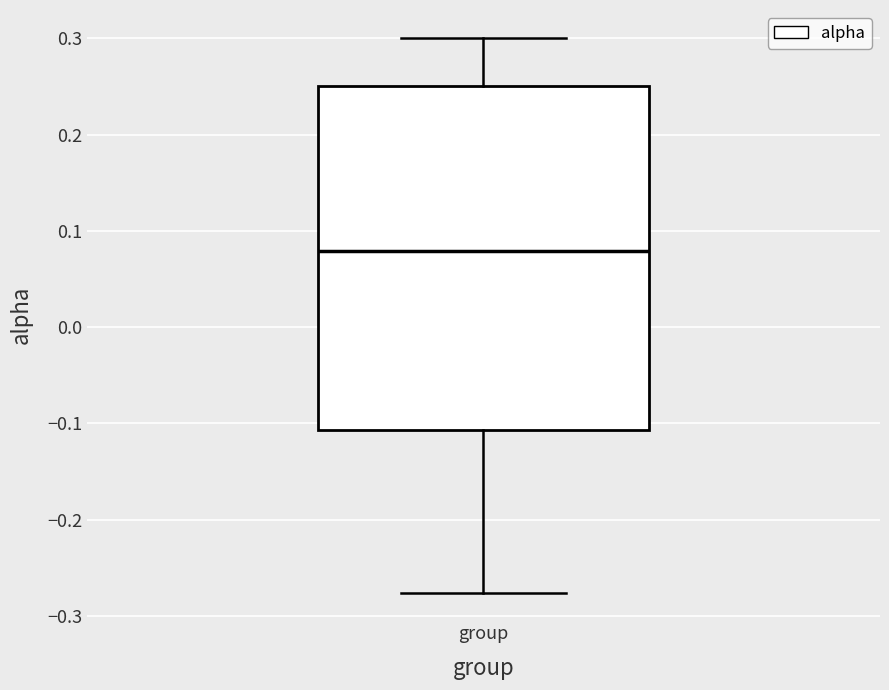

Where does the median line of the box for group sit on the y-axis? The values are not printed on the chart, so give them approximately, as read against the axis.

0.08